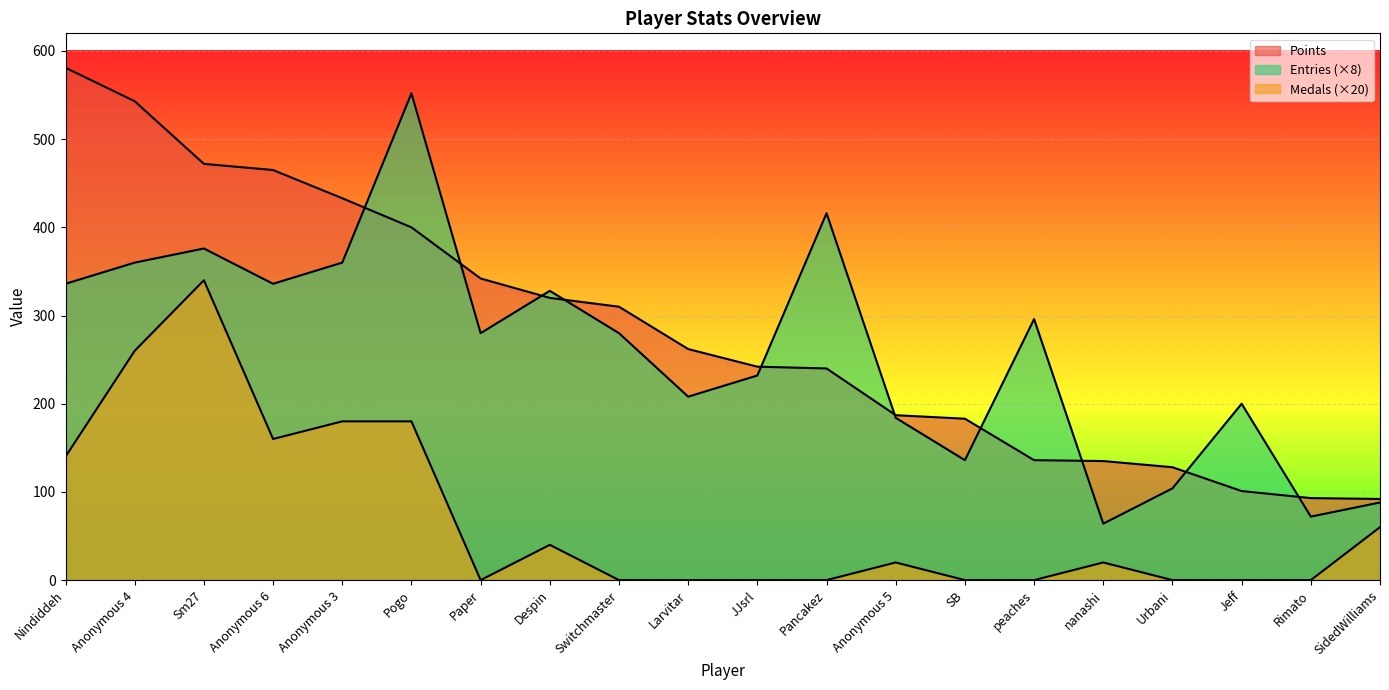

How many times do Entries and Points cross each other?

10